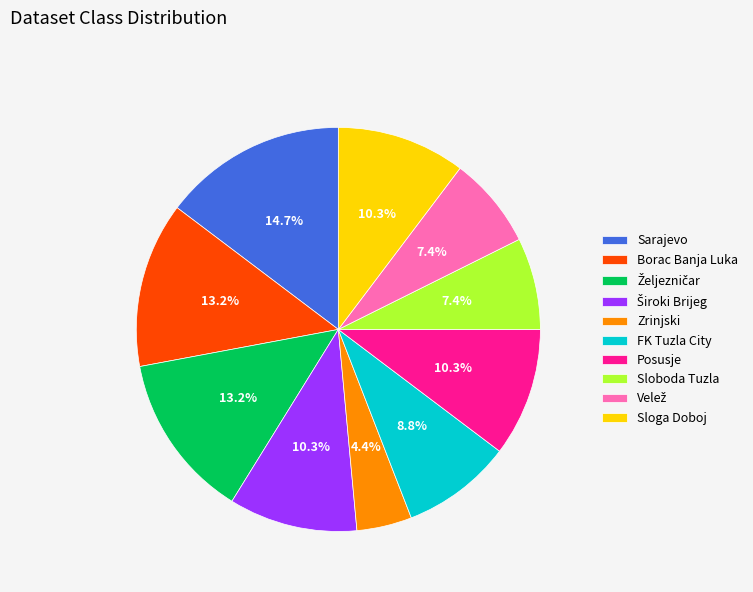

What is the smallest slice in the pie chart?

Zrinjski